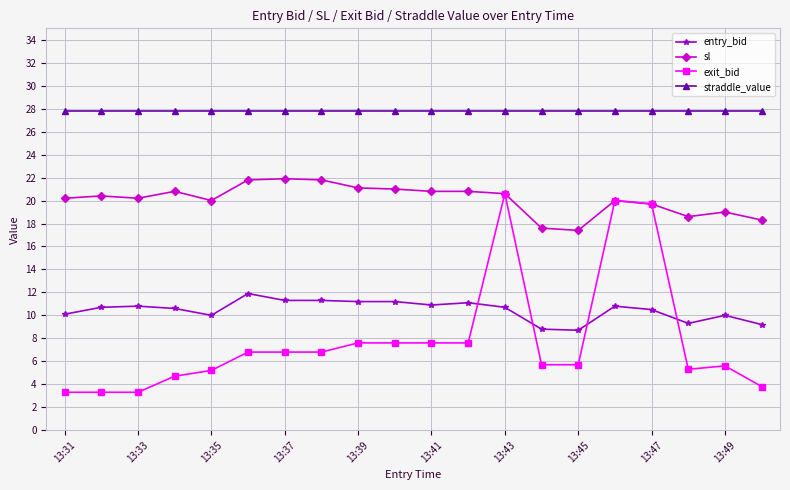

What is the difference between the second highest and second lowest values in the sl series?

4.2